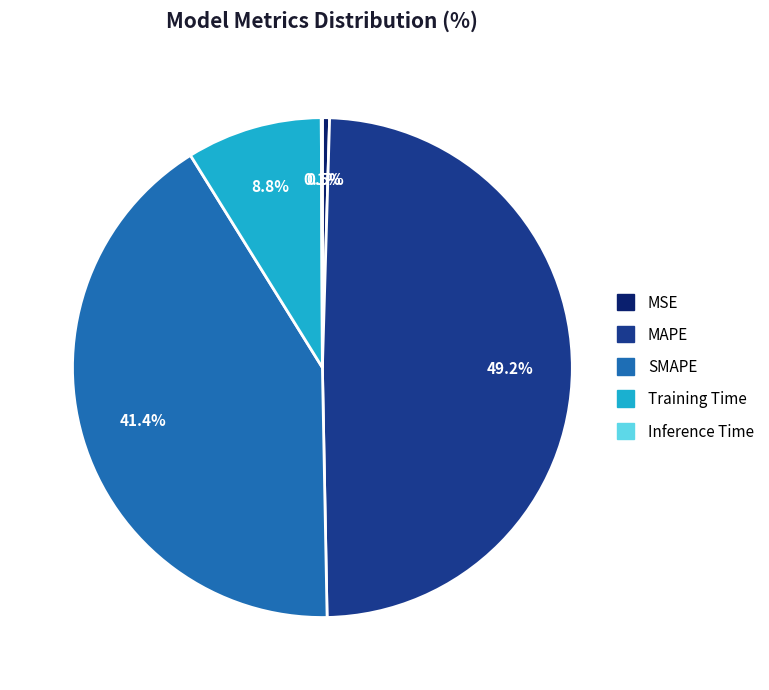

To the nearest percent, what is the average slice percentage?

20%